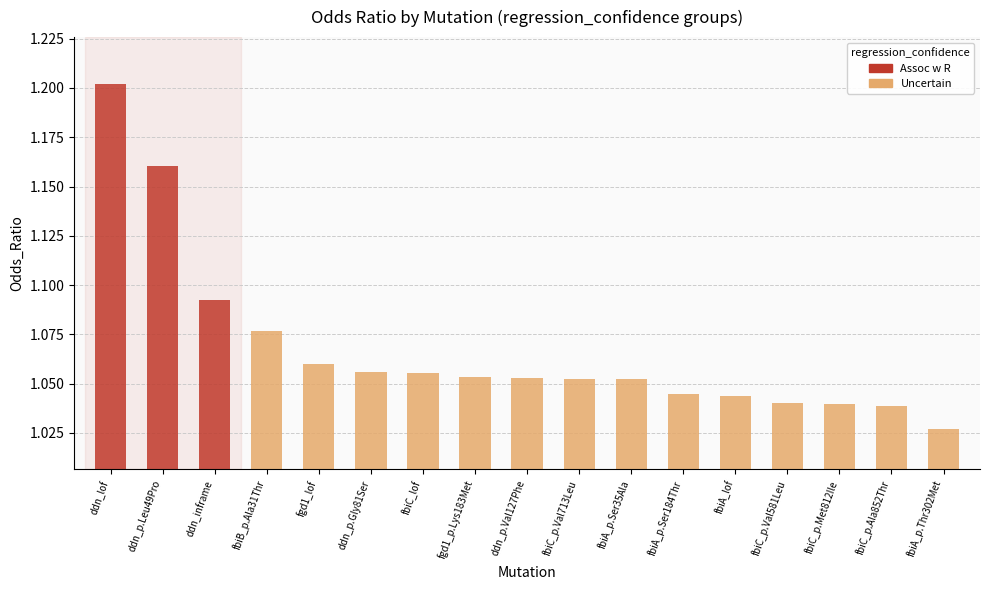

What is the difference between the maximum and second lowest values?

0.2